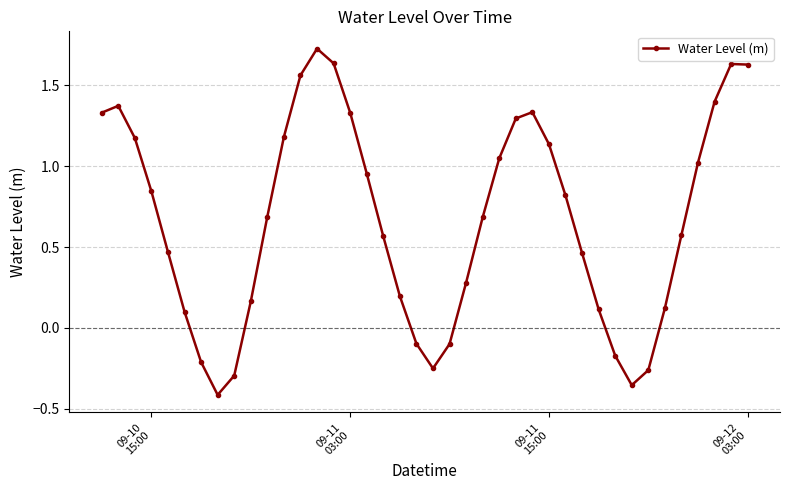

What is the value of the 22nd point from the left?

-0.1